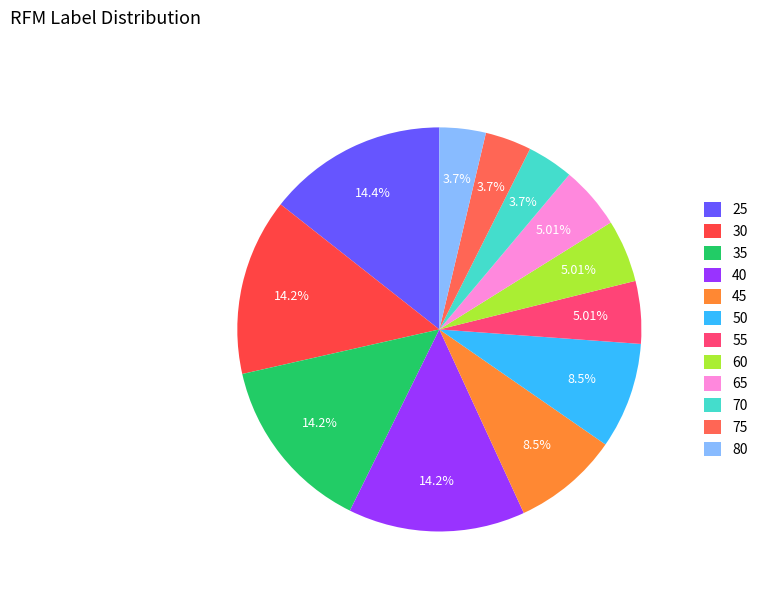

How many segments does this pie chart have?

12